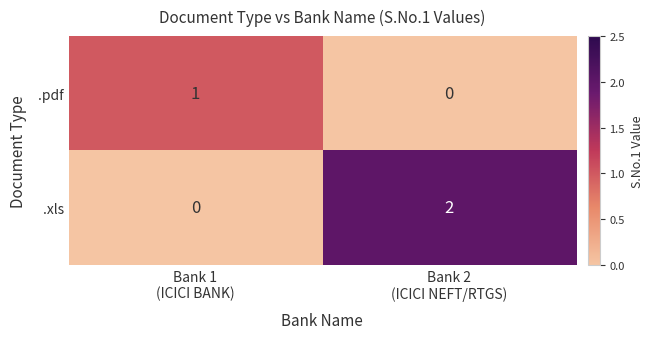

Which series has the largest range (max minus min)?

.xls